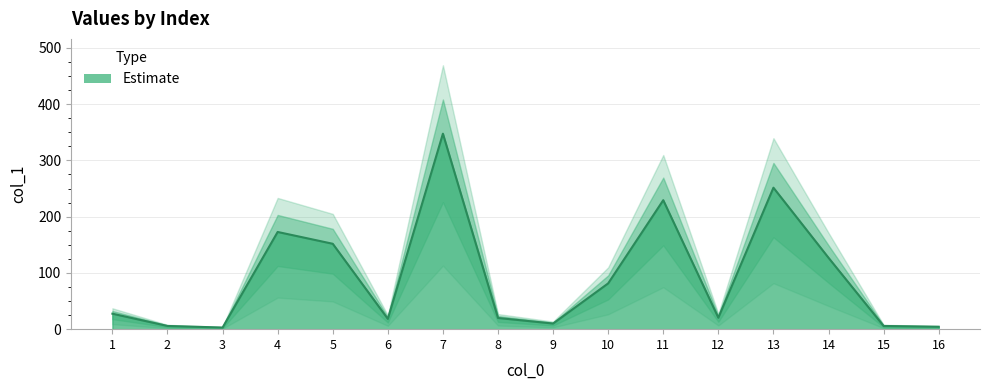

How many values exceed 27?

8